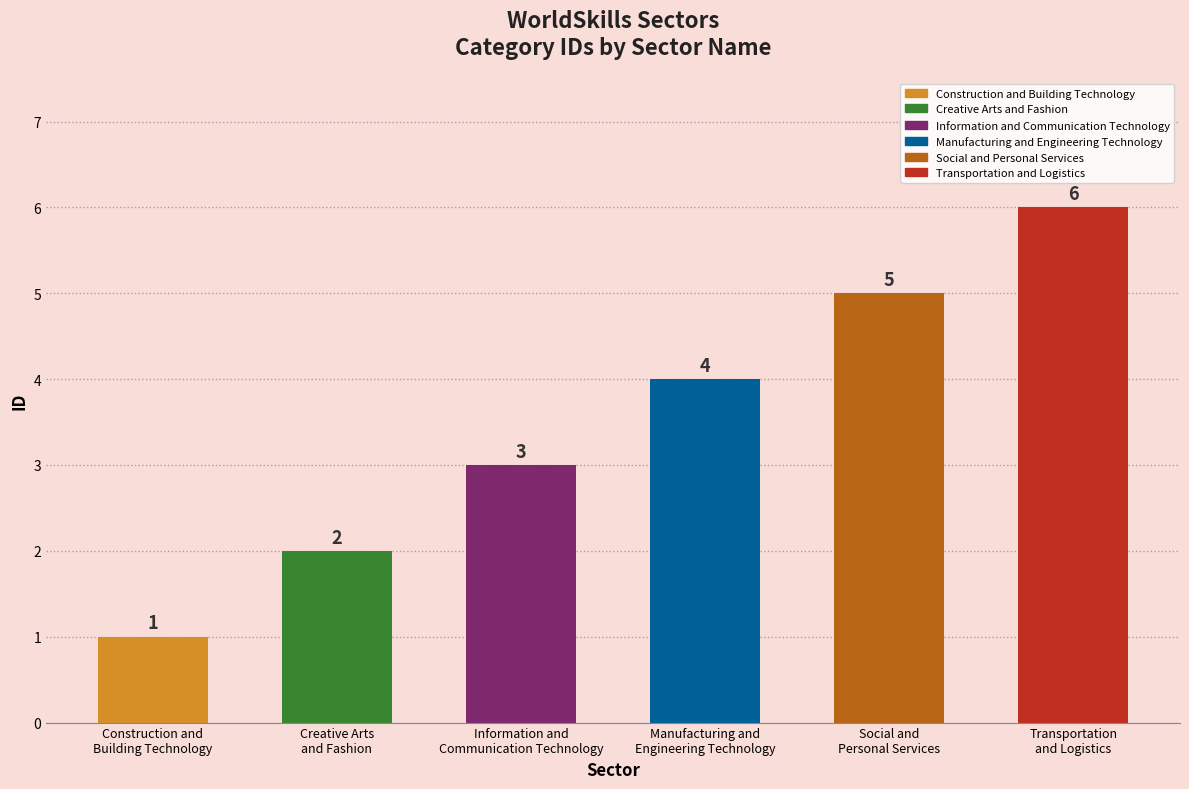

The chart shows a value of 2 at Creative Arts
and Fashion. True or false?

True